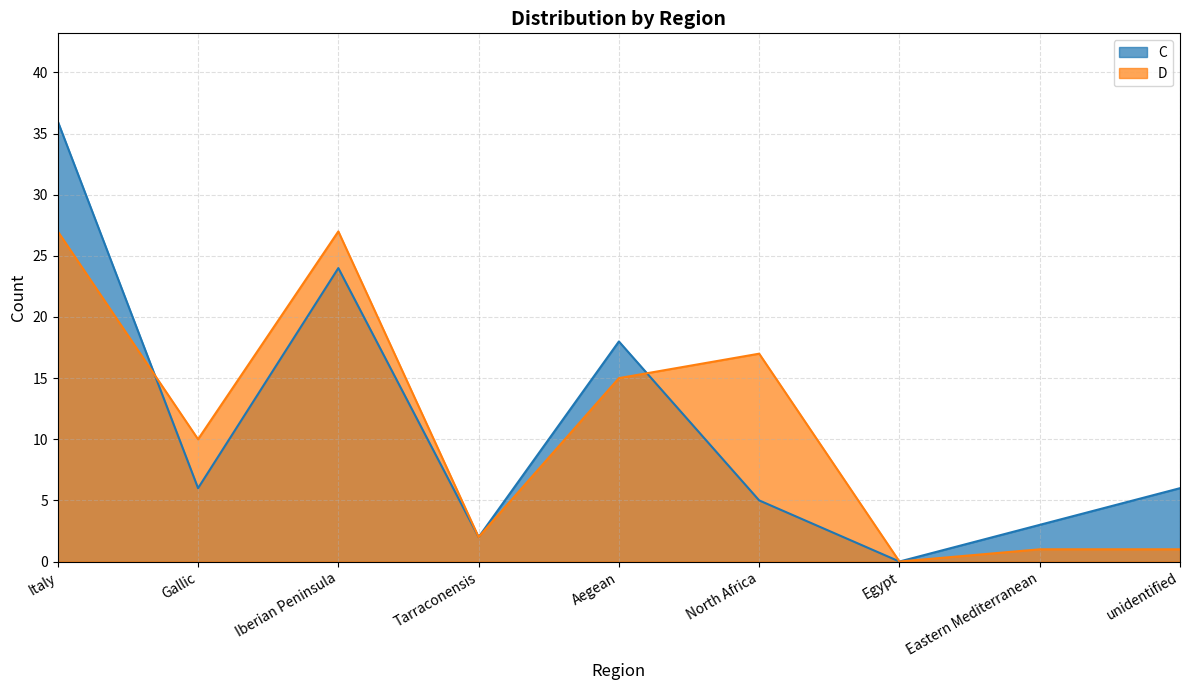

How many lines are shown in the chart?

2